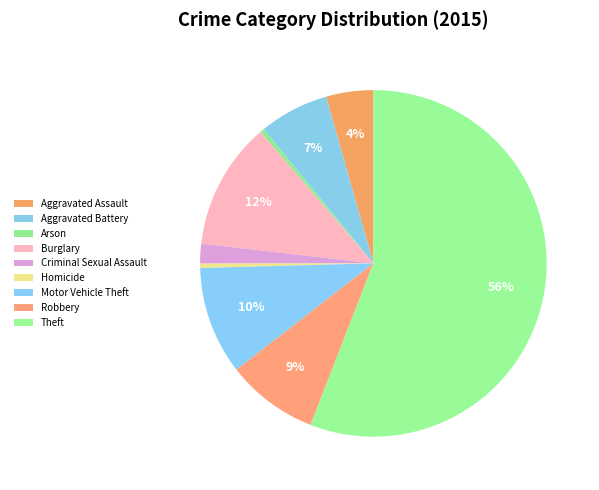

Between Homicide and Robbery, which is larger?

Robbery